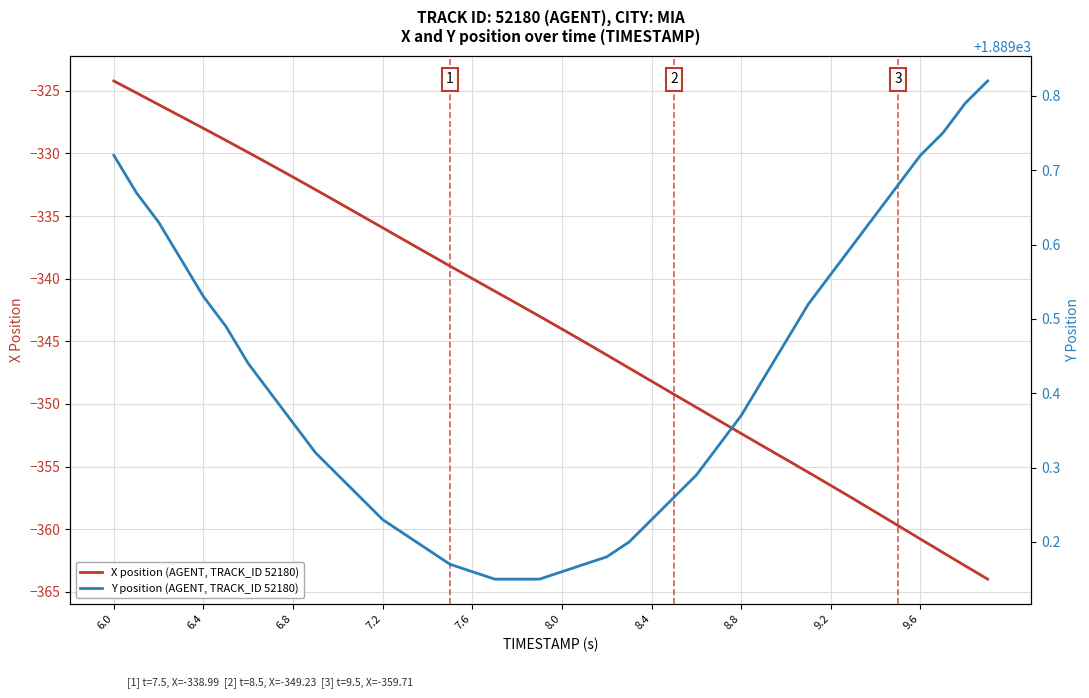

At which label does X position (AGENT, TRACK_ID 52180) reach its peak?

6.0